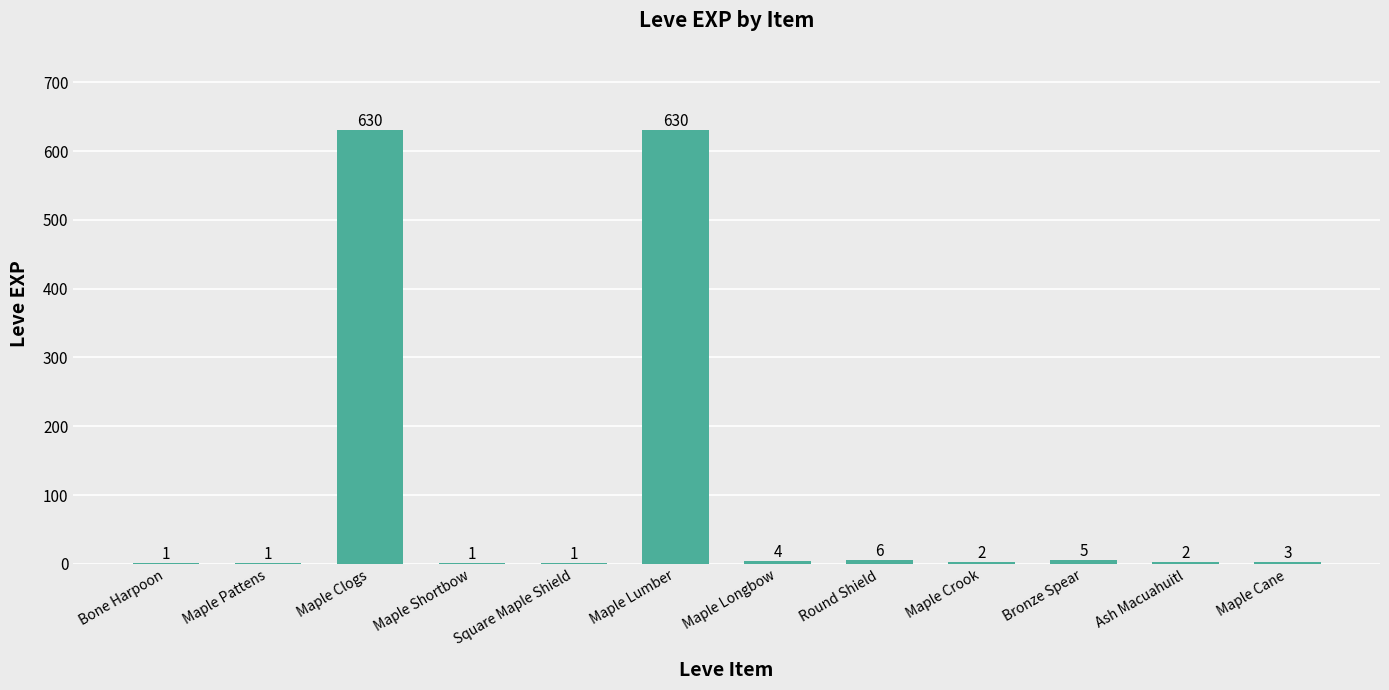

Between Maple Cane and Square Maple Shield, which is larger?

Maple Cane